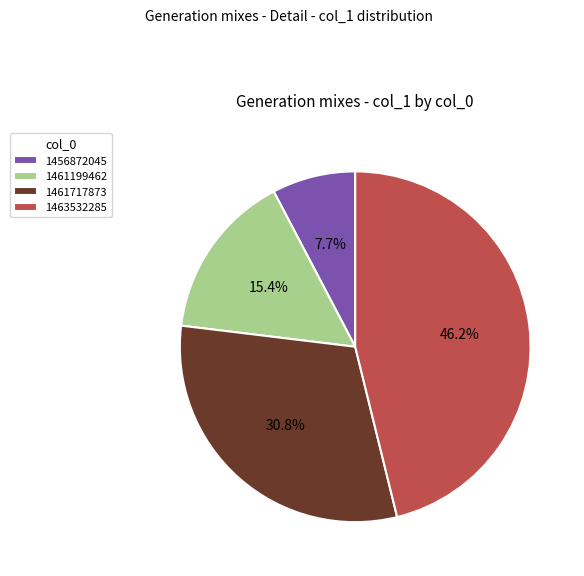

What portion of the pie excludes 1456872045?

92.3%